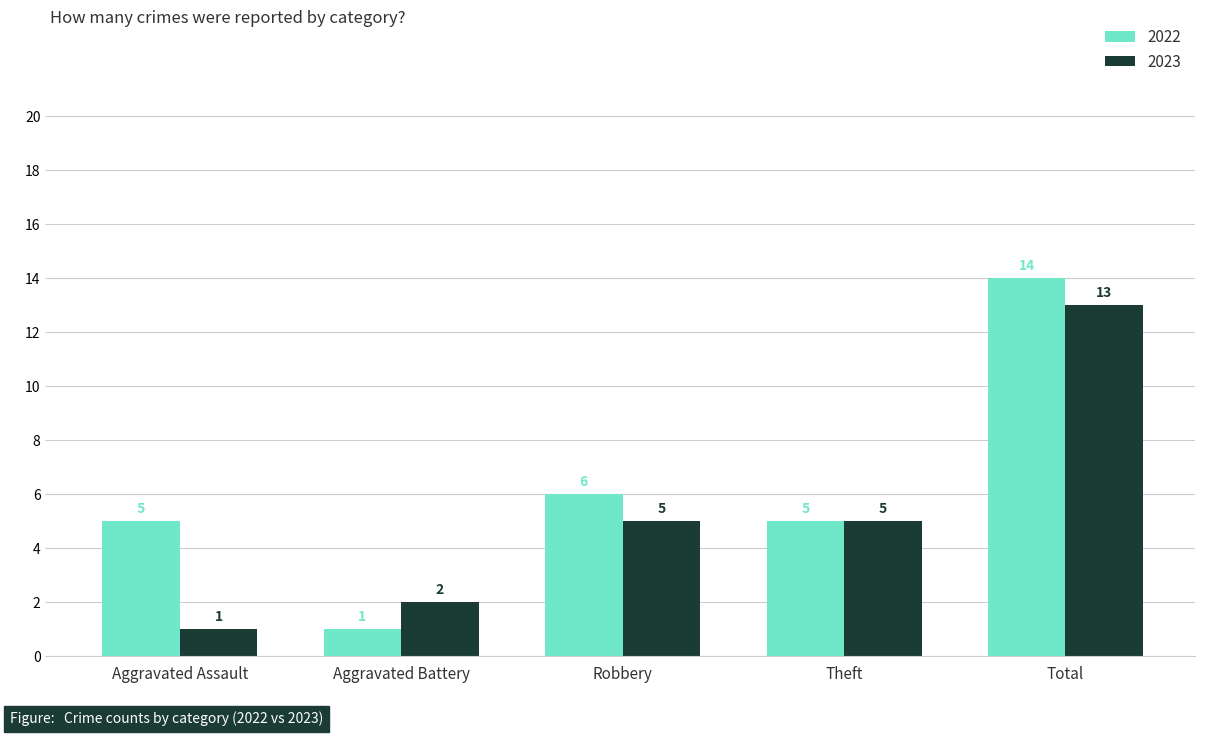

True or false: 2023 has a value of 17 at Total.

False